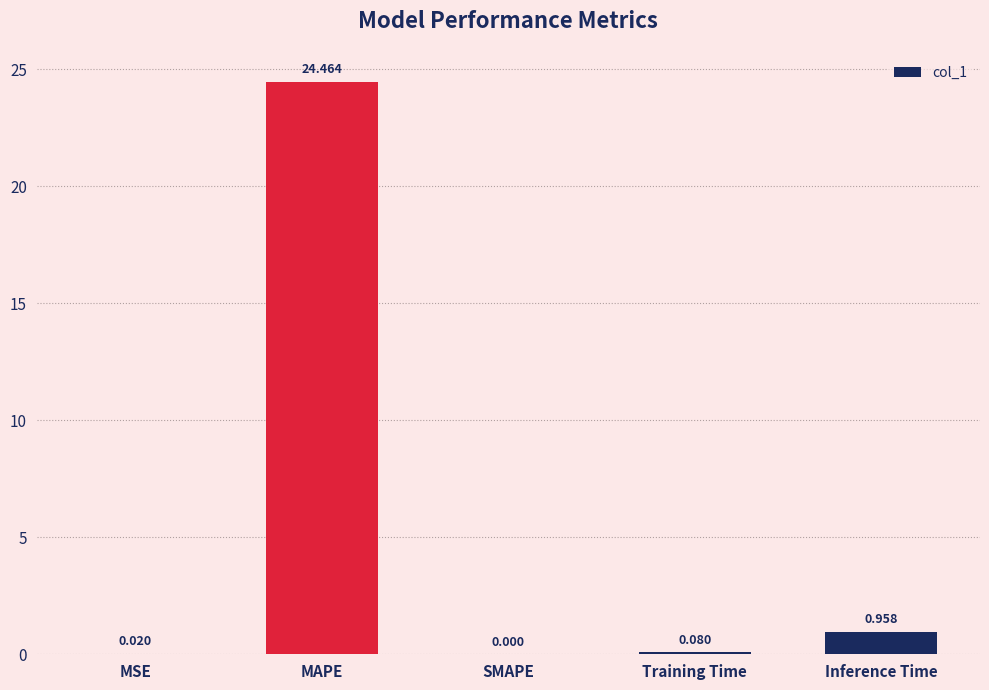

Where is the data nearest to the value 12?

Inference Time